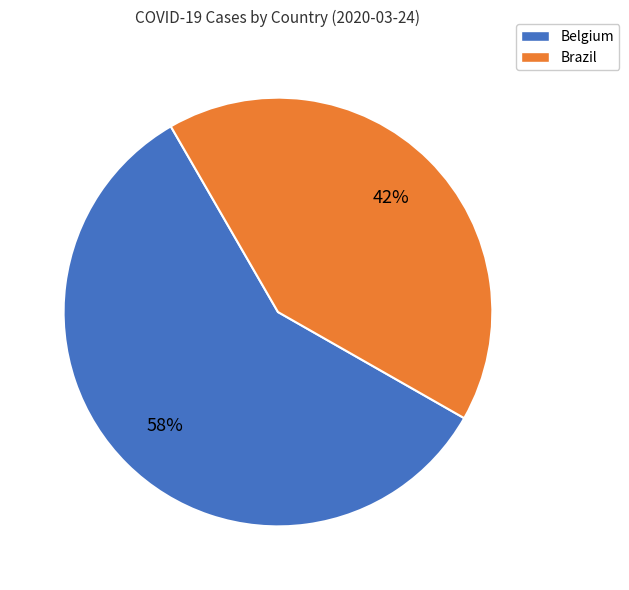

To the nearest percent, what is the average slice percentage?

50%